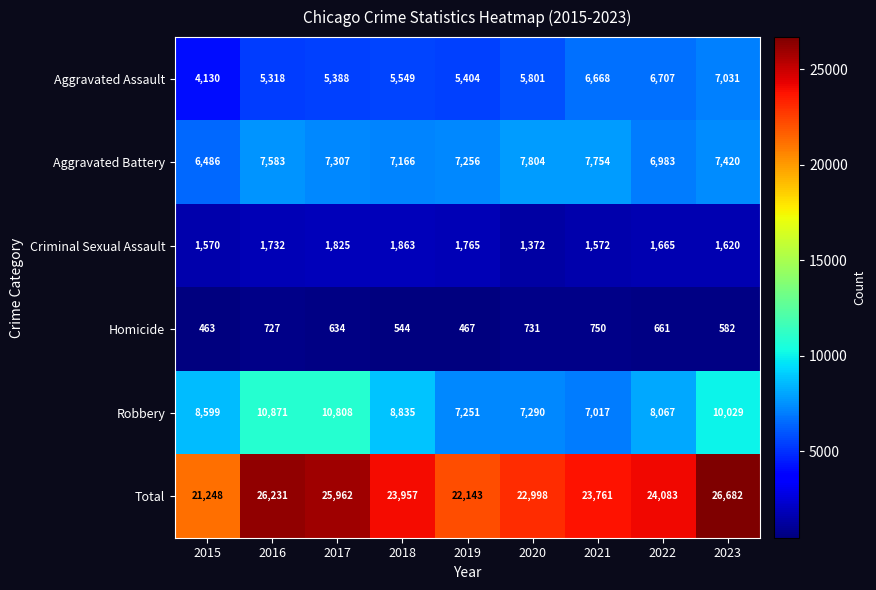

What is the difference between the second highest and second lowest values in the Aggravated Assault series?

1389